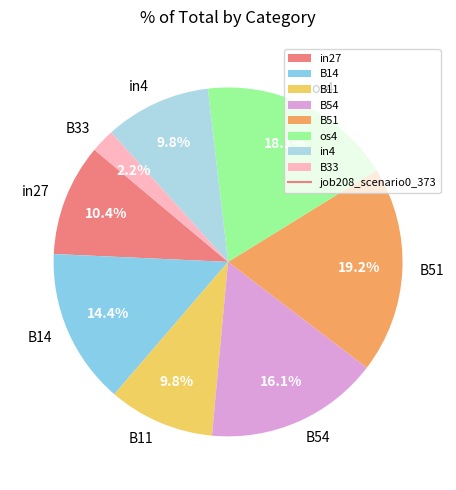

To the nearest percent, what portion does B51 represent?

19%